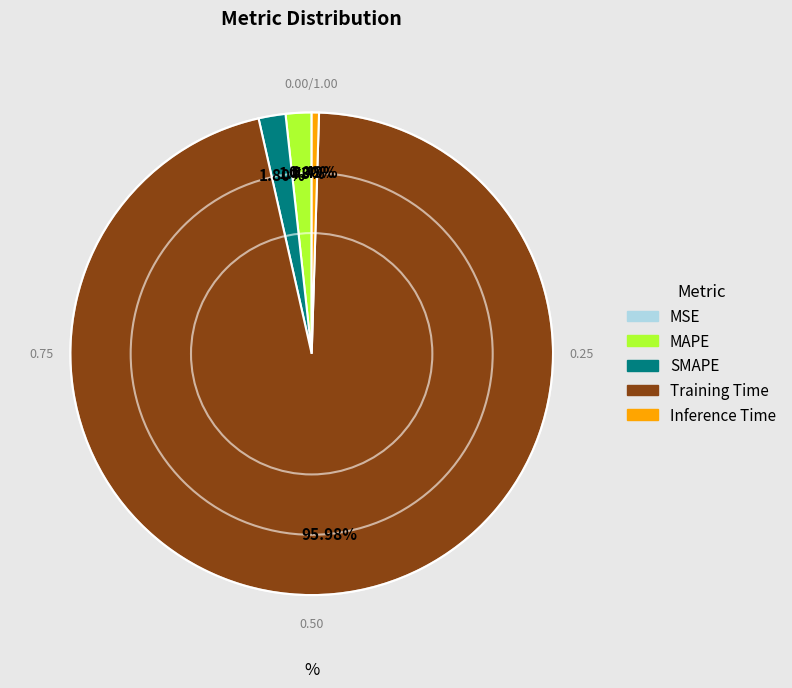

Which slice is the largest?

Training Time